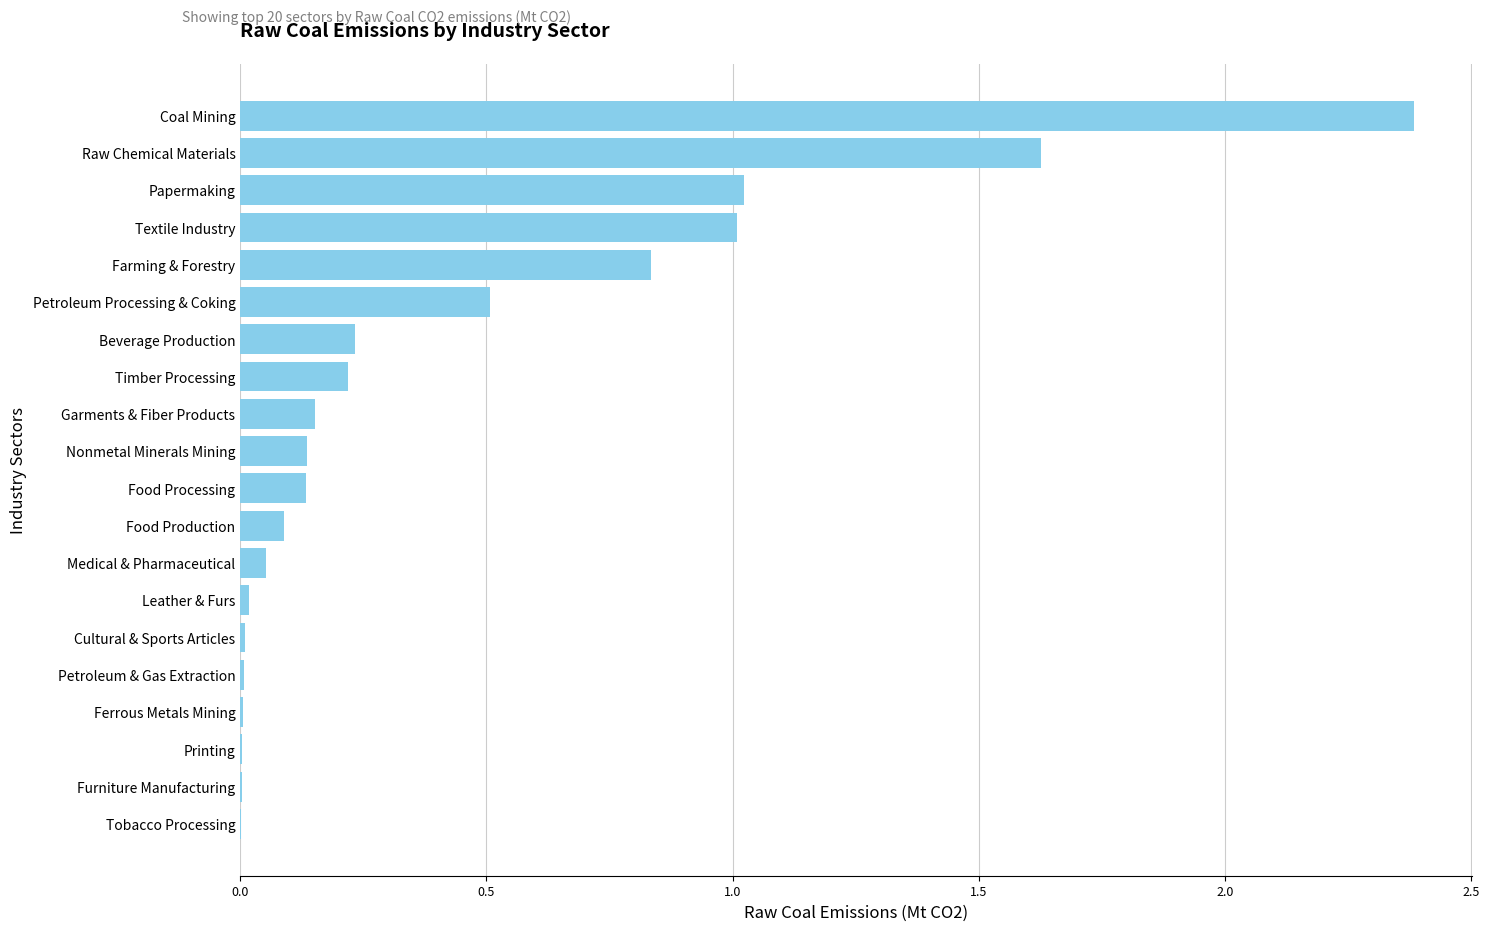

What is the sum of all values?

8.4